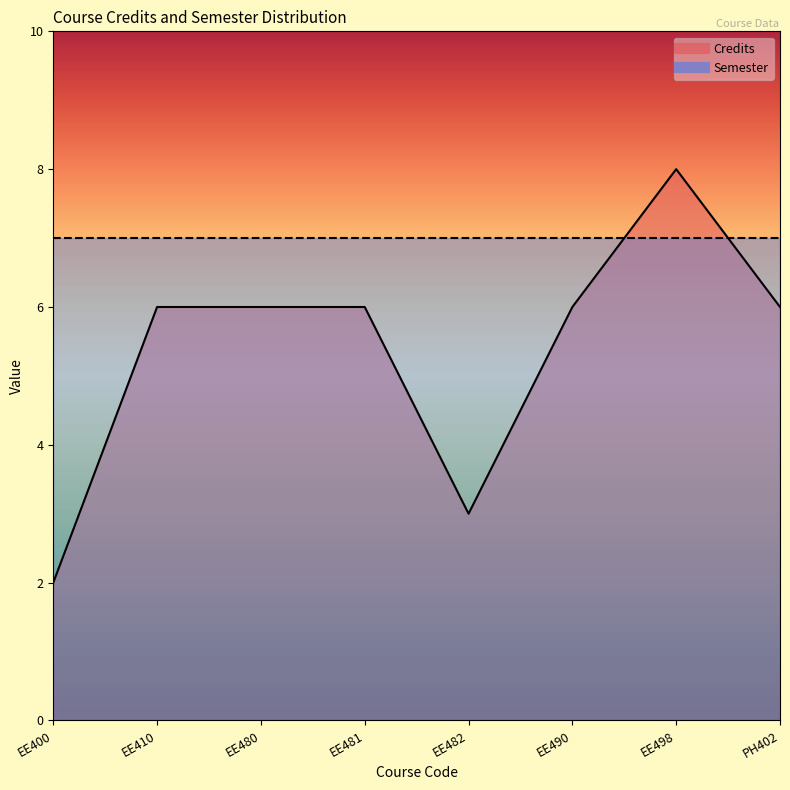

At which label does the data first exceed 6?

EE498